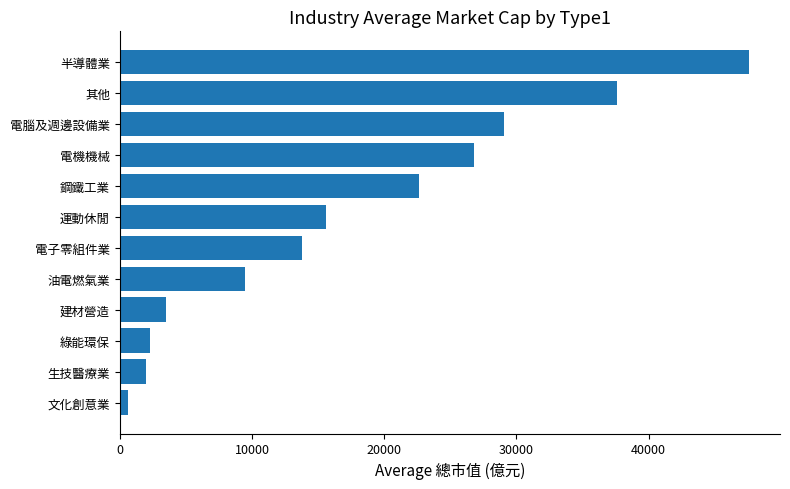

What is the difference between the maximum and minimum values?

46966.5